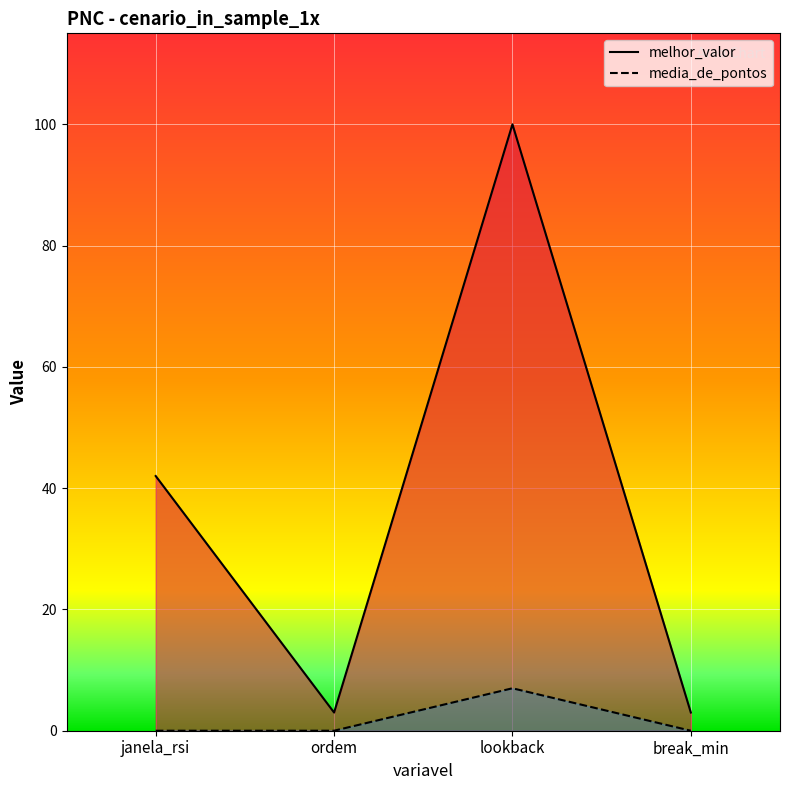

What is the sum of all melhor_valor values?

148